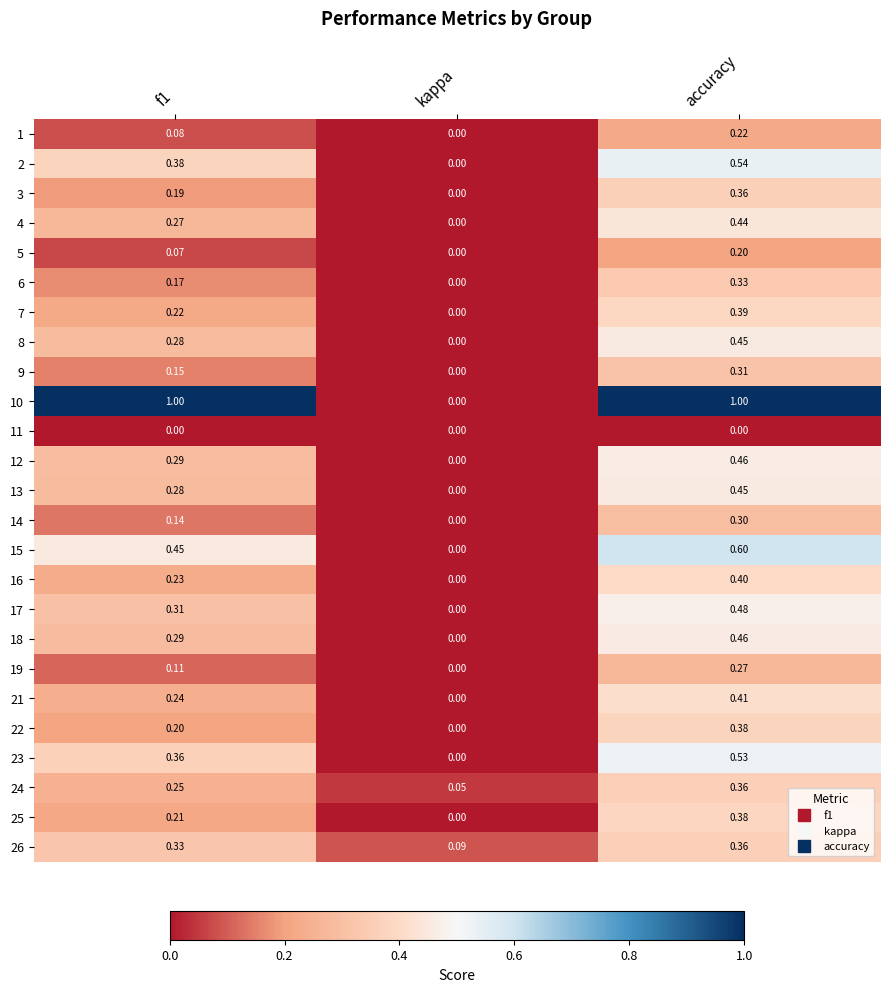

Which series changed the most between f1 and accuracy?

22